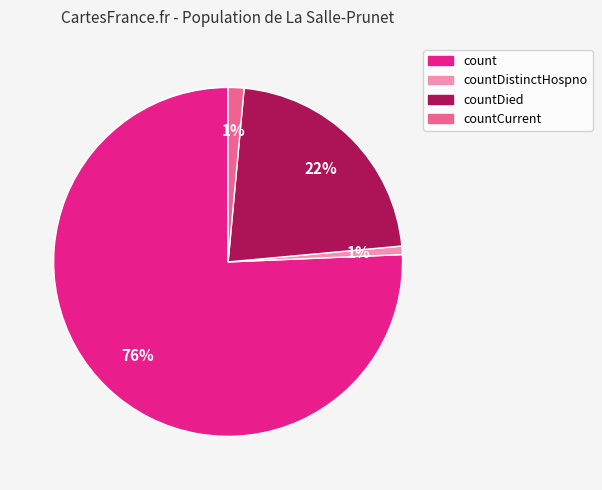

Count the number of slices in the pie.

4